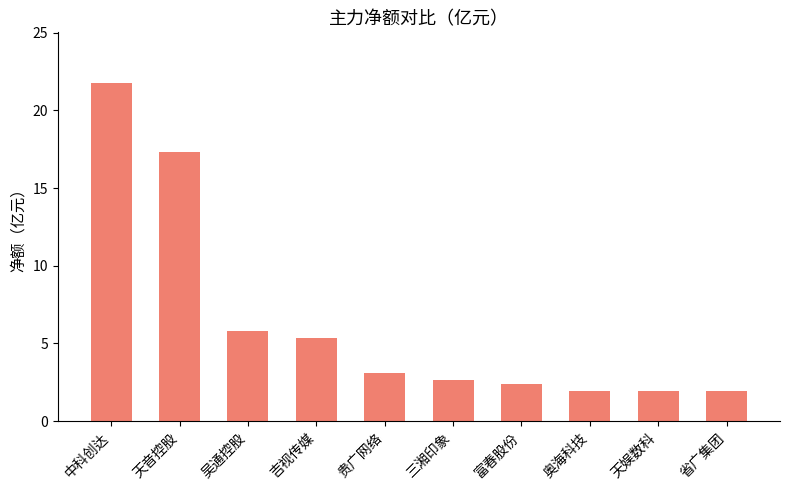

What is the change in value from 天音控股 to 省广集团?

-15.4